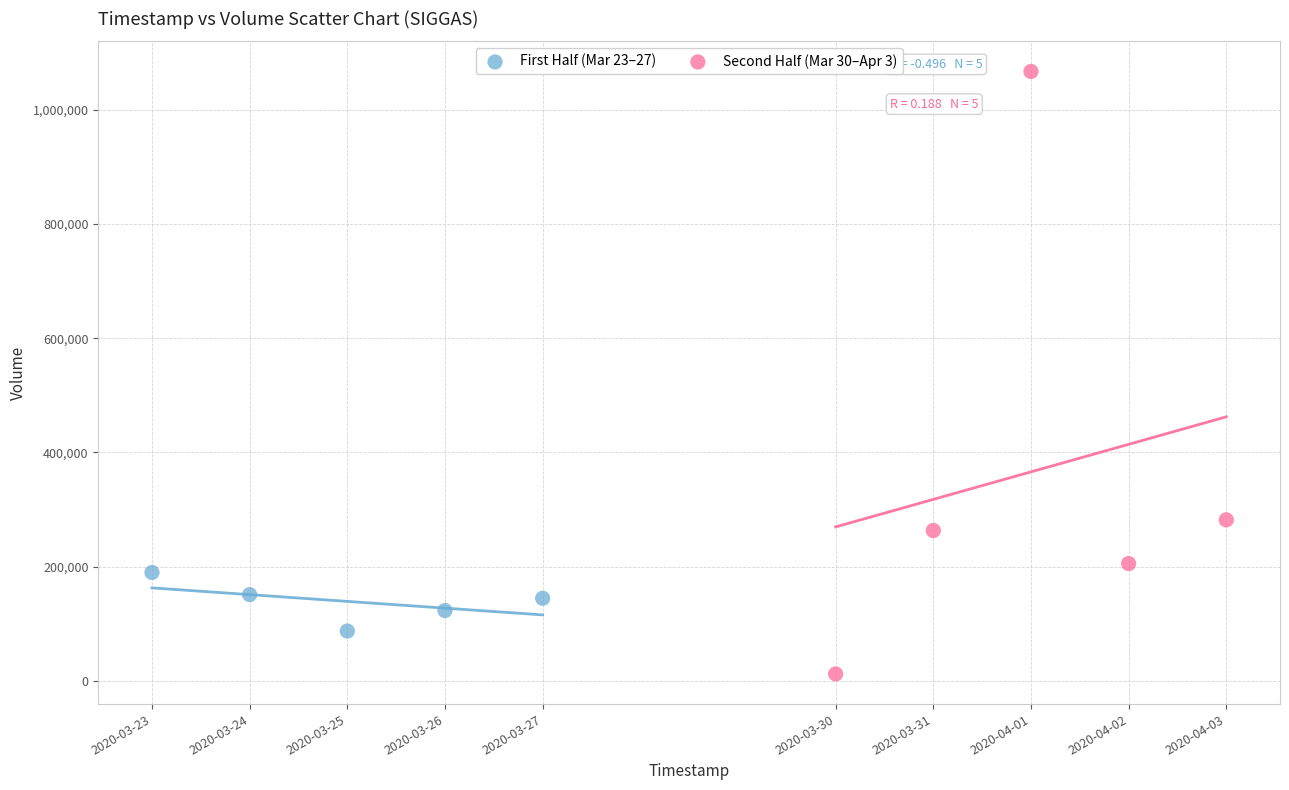

Which series reaches the maximum Y coordinate?

Second Half (Mar 30–Apr 3)